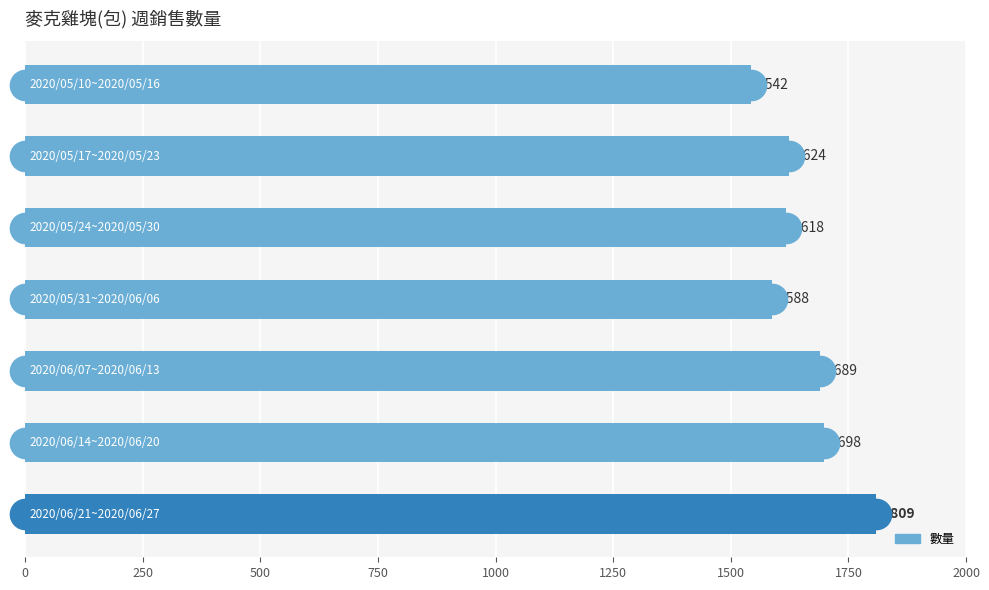

Count the number of categories in the chart.

7